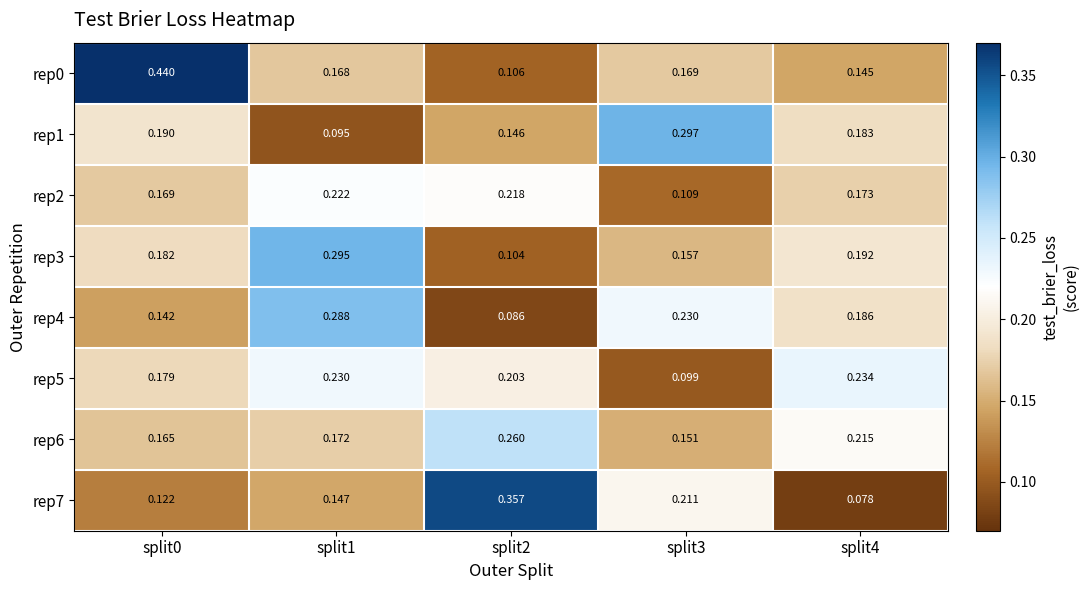

Is the value of rep1 at split1 greater than the value of rep7 at split3?

No